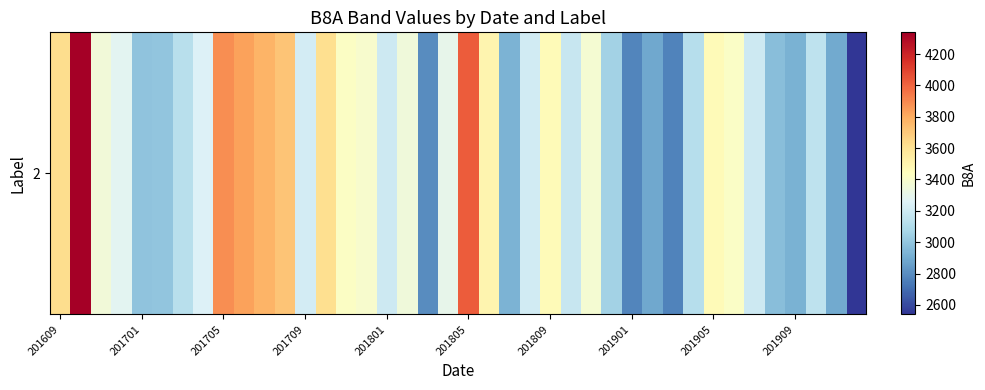

Reading right to left, what are all the values shown in this chart?

2539	2891	3149	2925	2970	3193	3416	3464	3117	2771	2886	2777	3057	3382	3172	3463	3211	2932	3502	4025	3301	2793	3350	3199	3391	3423	3621	3217	3716	3771	3827	3883	3251	3124	2998	2989	3279	3356	4339	3625